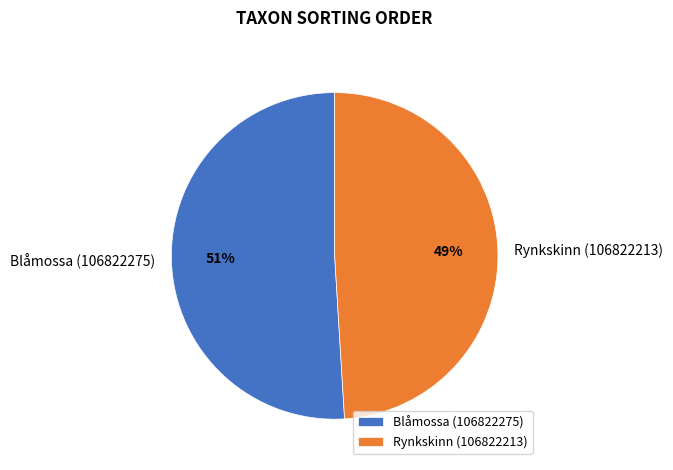

Is Blåmossa (106822275) the majority of the pie?

Yes